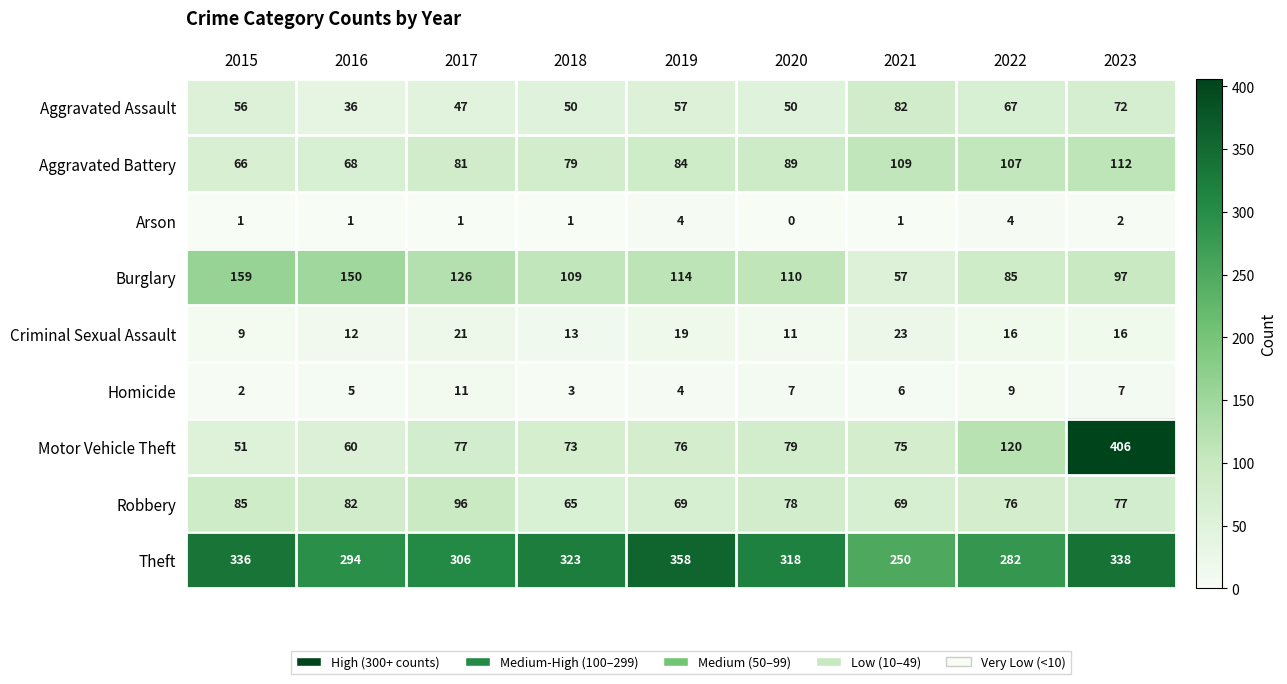

How many data points in Homicide are less than 6?

4